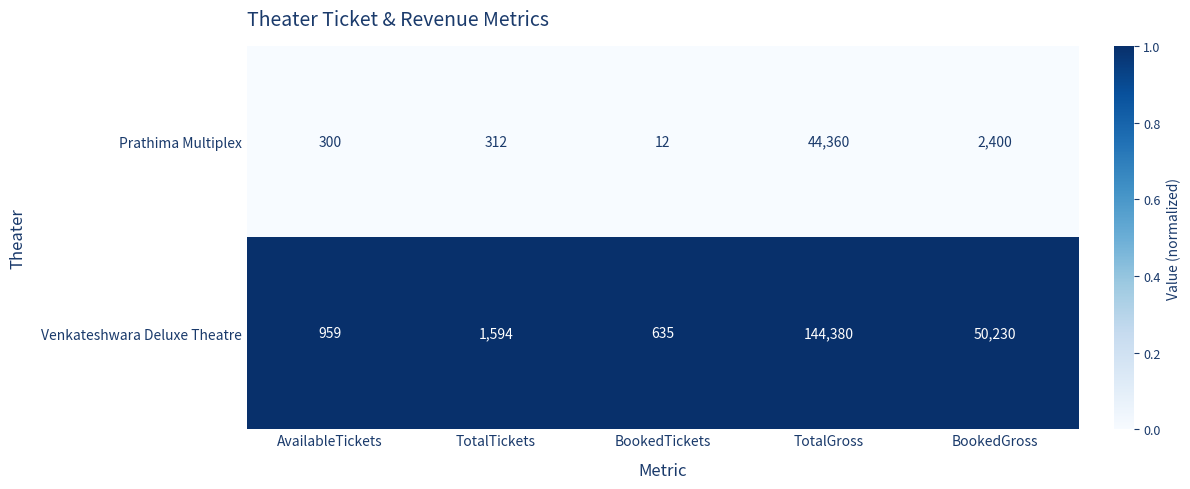

What is the average value of the Venkateshwara Deluxe Theatre series?

39560